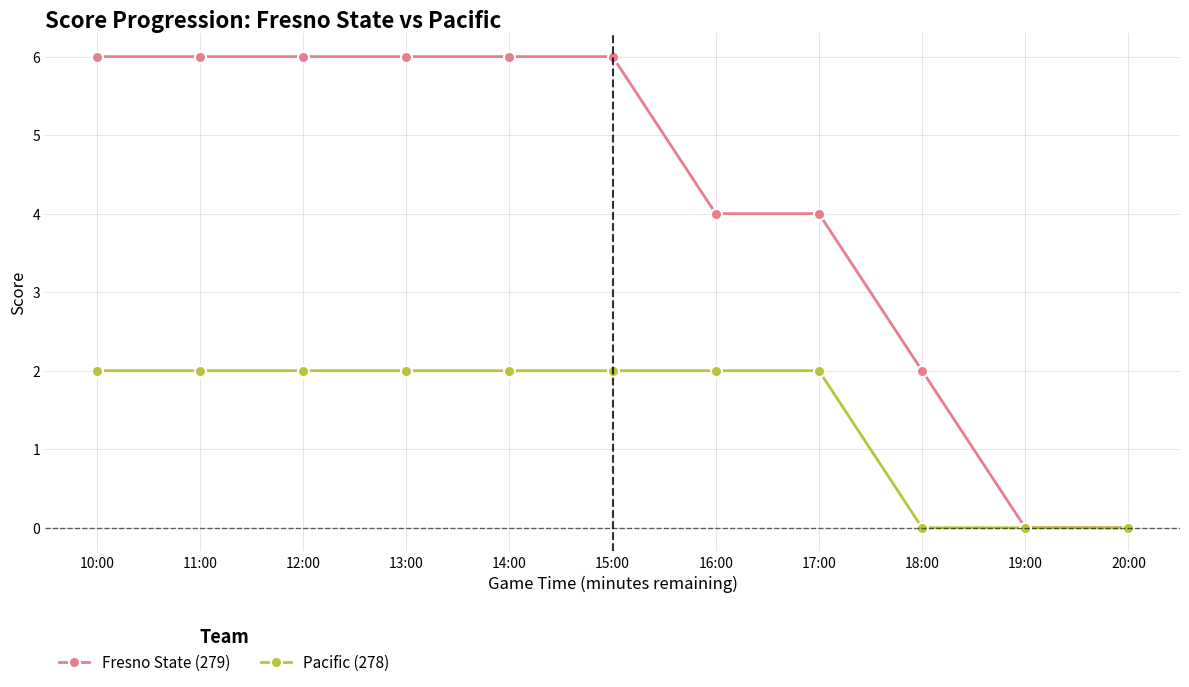

What is the maximum value for Pacific (278)?

2